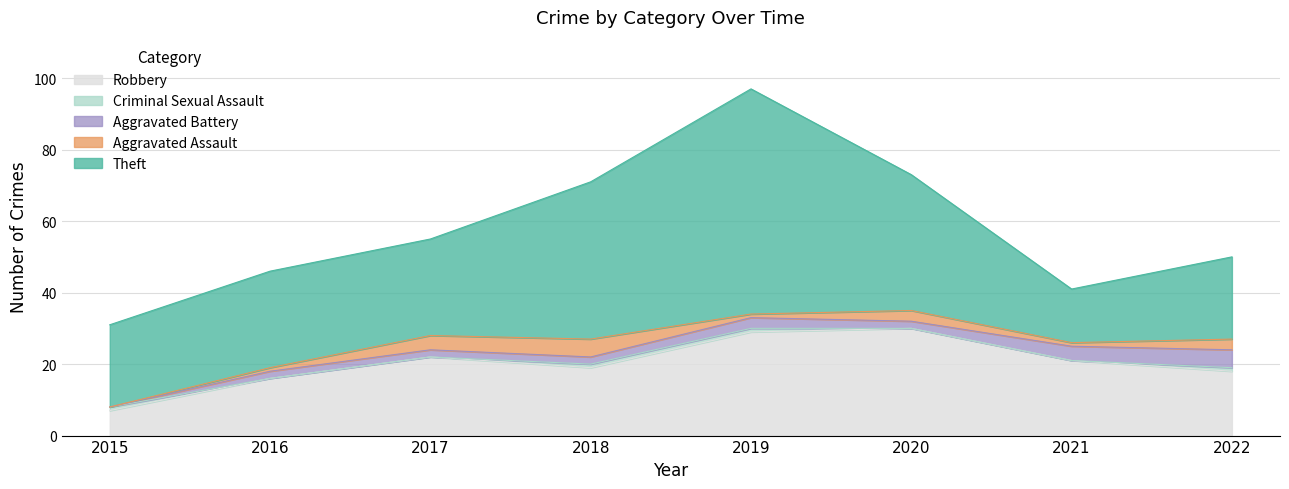

Reading right to left, extract all data points from this chart.

Robbery: 18	21	30	29	19	22	16	7
Theft: 23	15	38	63	44	27	27	23
Aggravated Assault: 3	1	3	1	5	4	1	0
Aggravated Battery: 5	4	2	3	2	2	2	0
Criminal Sexual Assault: 1	0	0	1	1	0	0	1